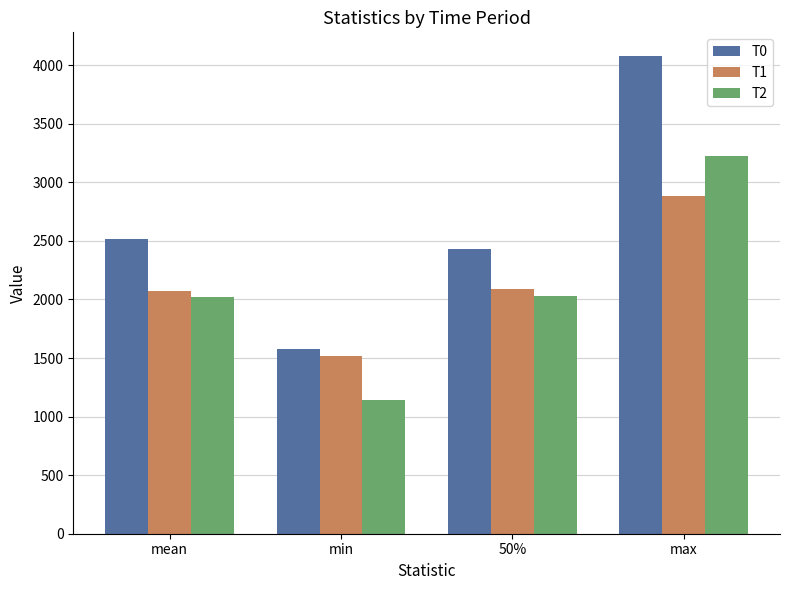

What are all the series names shown in the legend?

T0, T1, T2